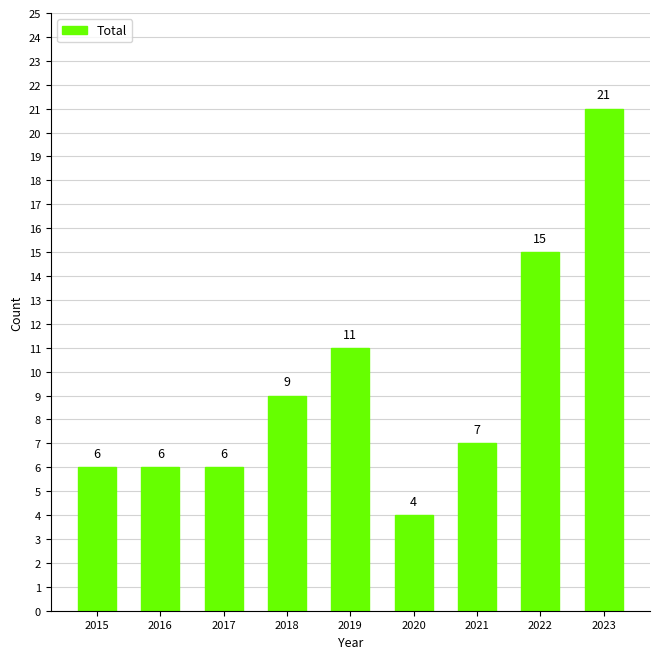

What is the ratio of the value at 2017 to the value at 2020?

1.5